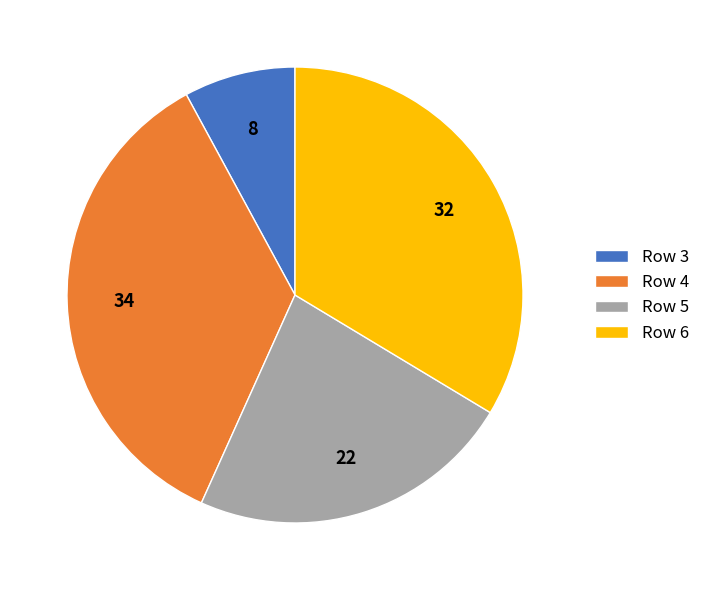

Rank the categories by value from lowest to highest.

Row 3, Row 5, Row 6, Row 4